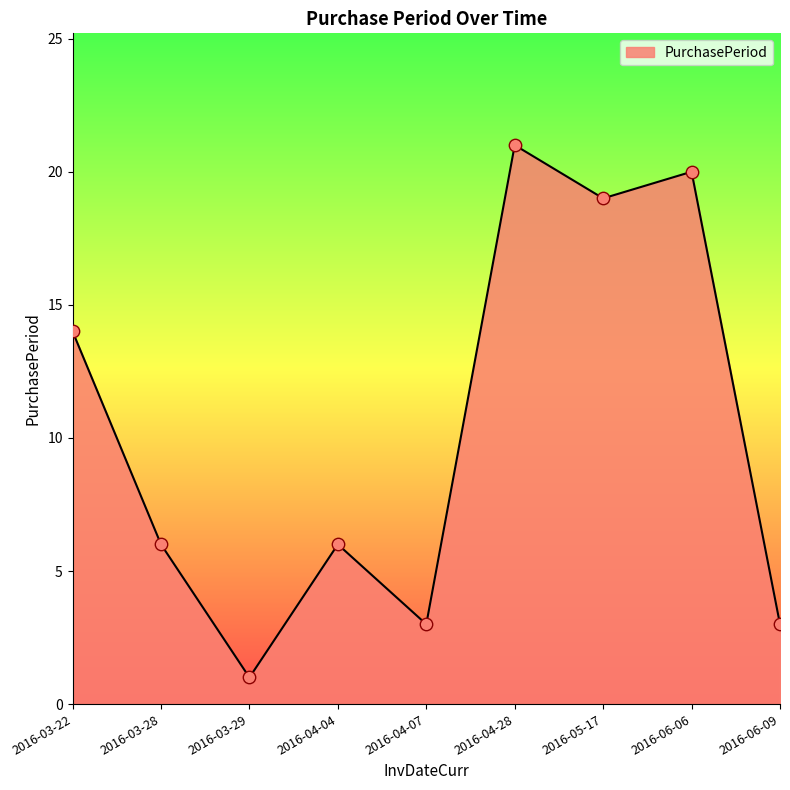

What is the change in value from 2016-06-06 to 2016-06-09?

-17